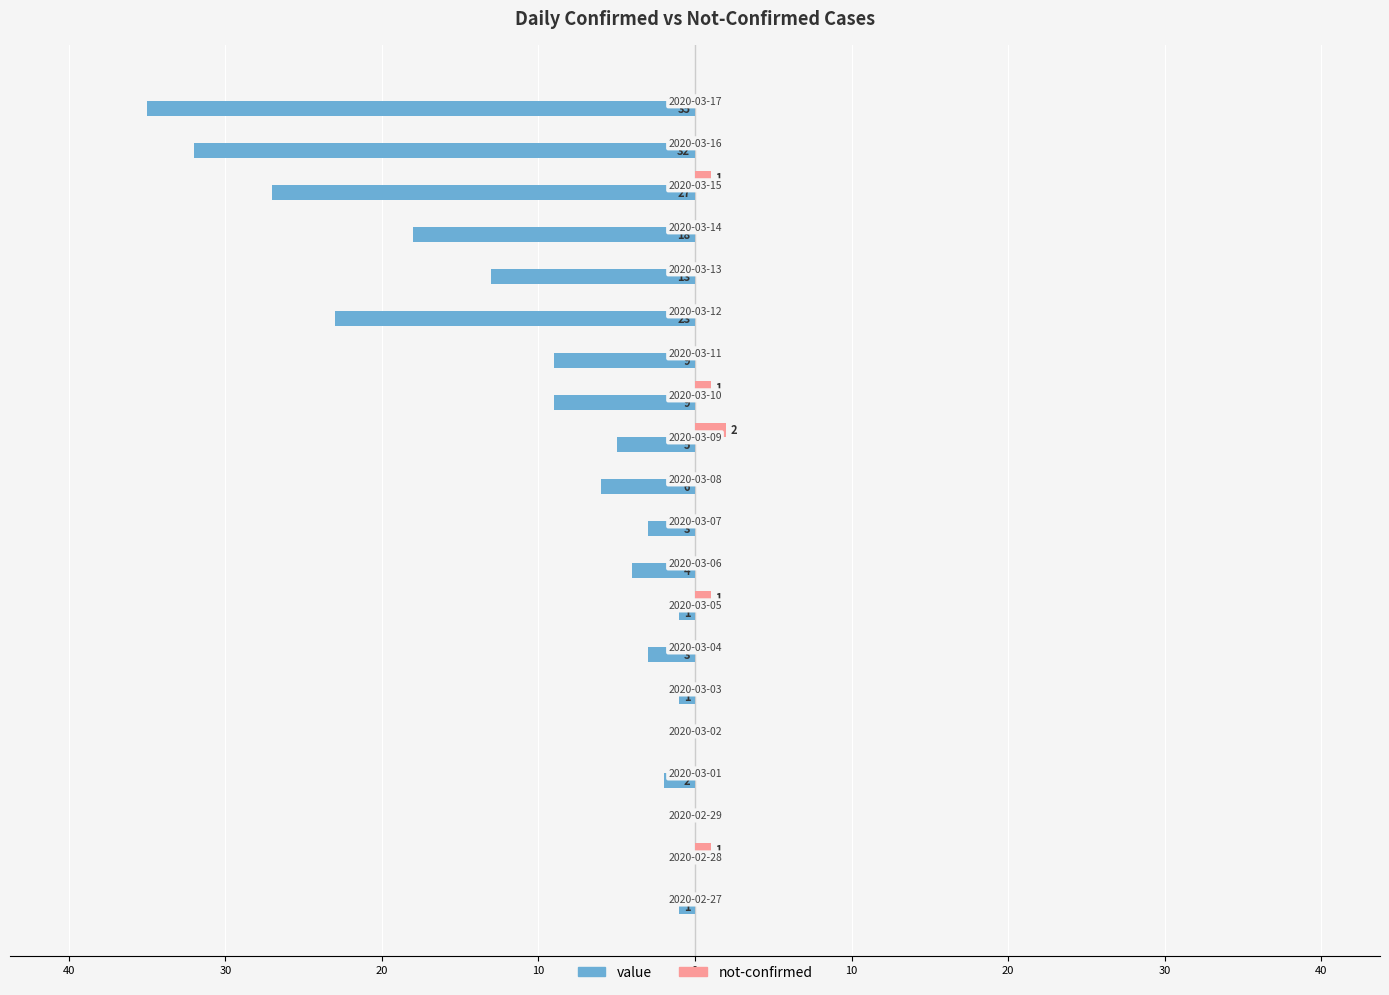

What are all the series names shown in the legend?

value, not-confirmed